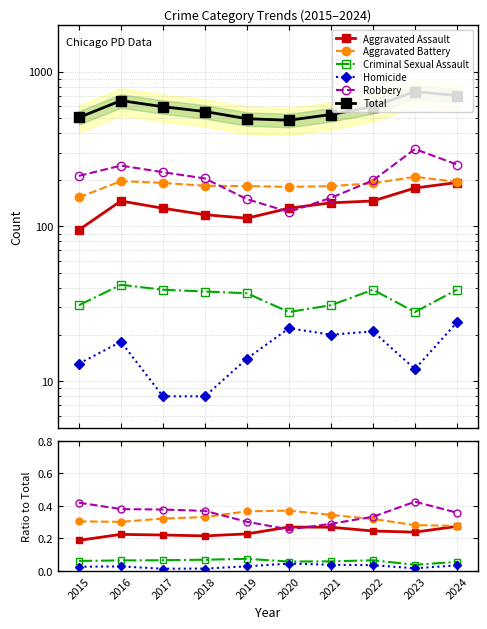

In Aggravated Assault, how many points are higher than both neighbors (excluding endpoints)?

2